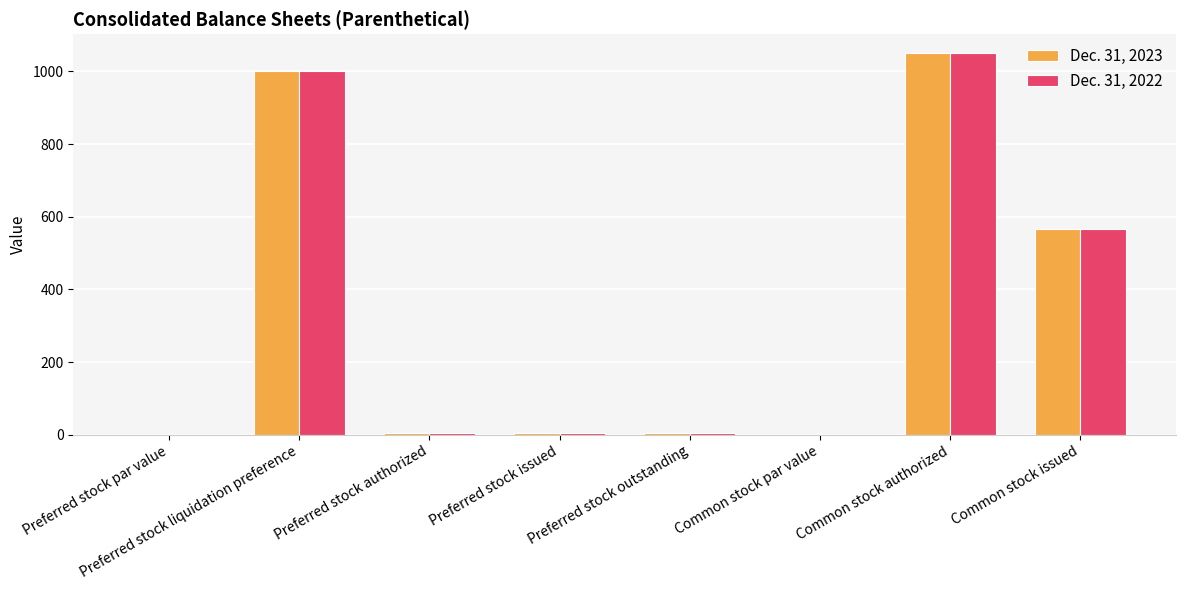

True or false: Dec. 31, 2023 has a value of 1000.0 at Preferred stock liquidation preference.

True